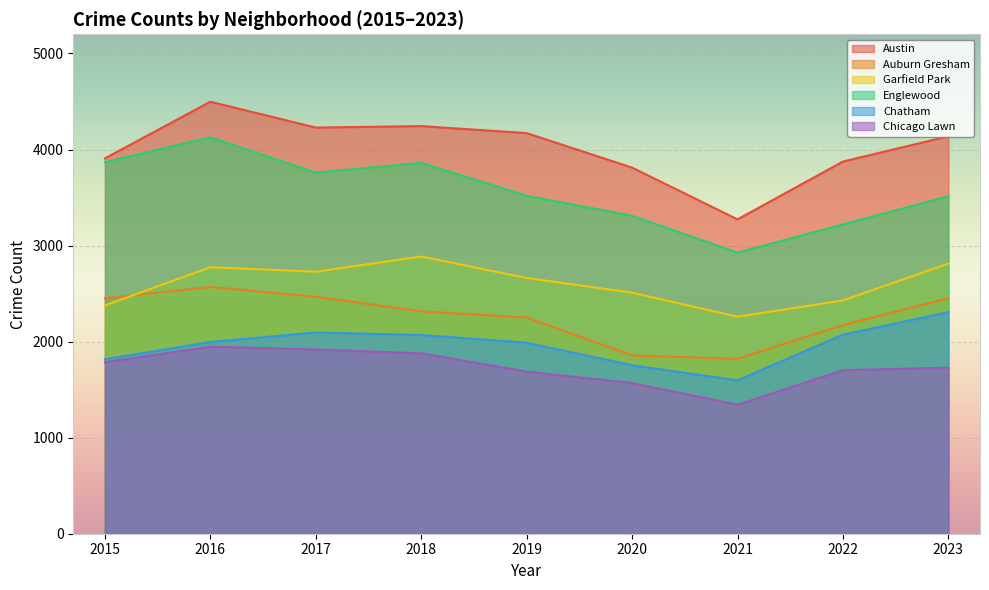

Rank the categories by Chicago Lawn value from highest to lowest.

2016, 2017, 2018, 2015, 2023, 2022, 2019, 2020, 2021